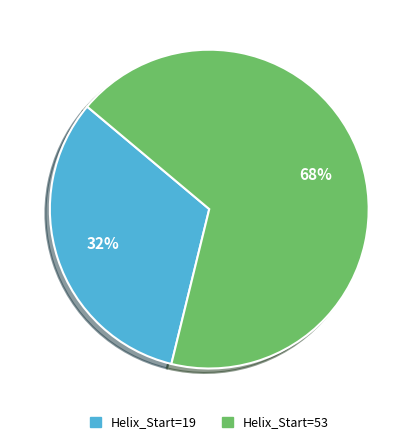

Between Helix_Start=53 and Helix_Start=19, which is larger?

Helix_Start=53